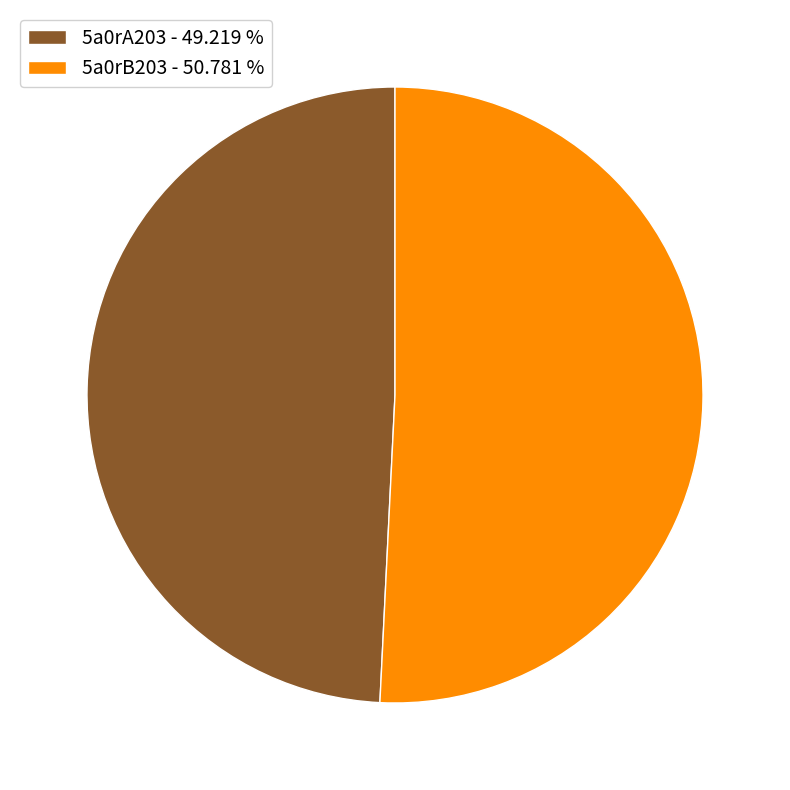

Which category has the biggest portion of the pie?

5a0rB203